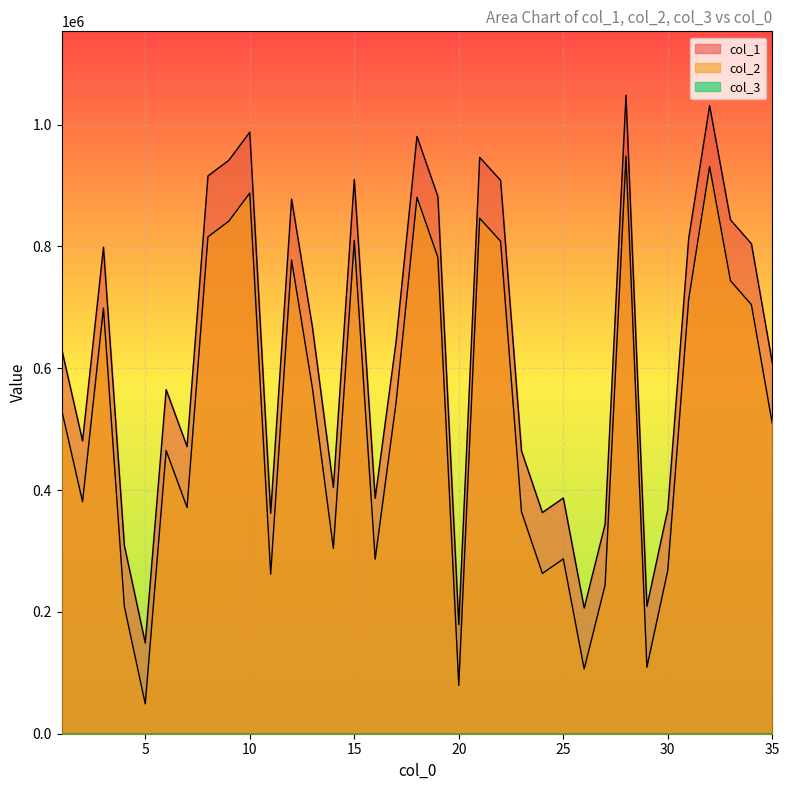

What is the total value across all series at 27?

588068